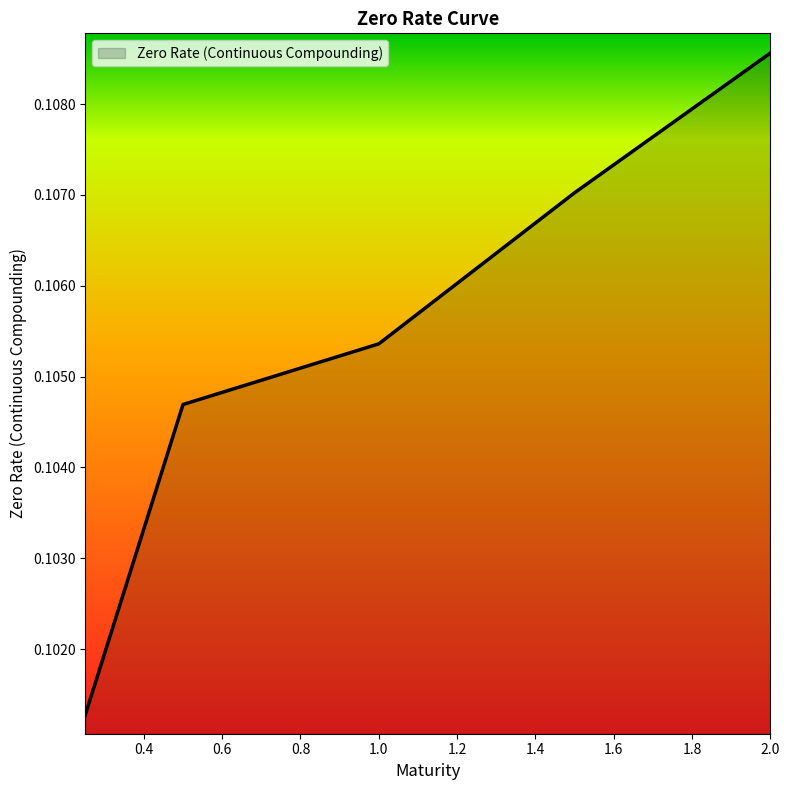

True or false: the data has more than 1 interior local peaks.

False